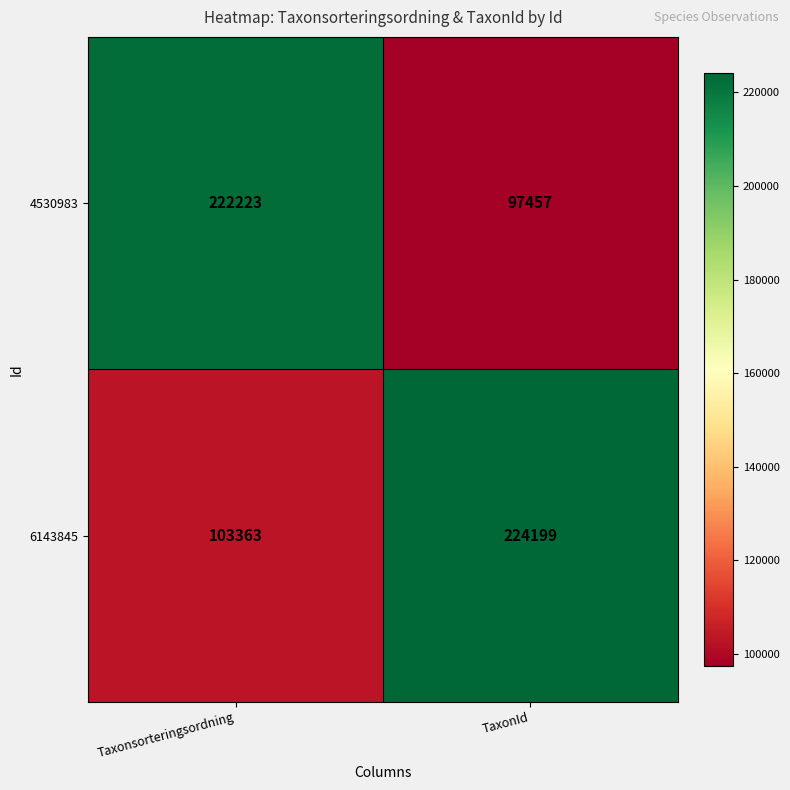

Which series has the largest range (max minus min)?

4530983